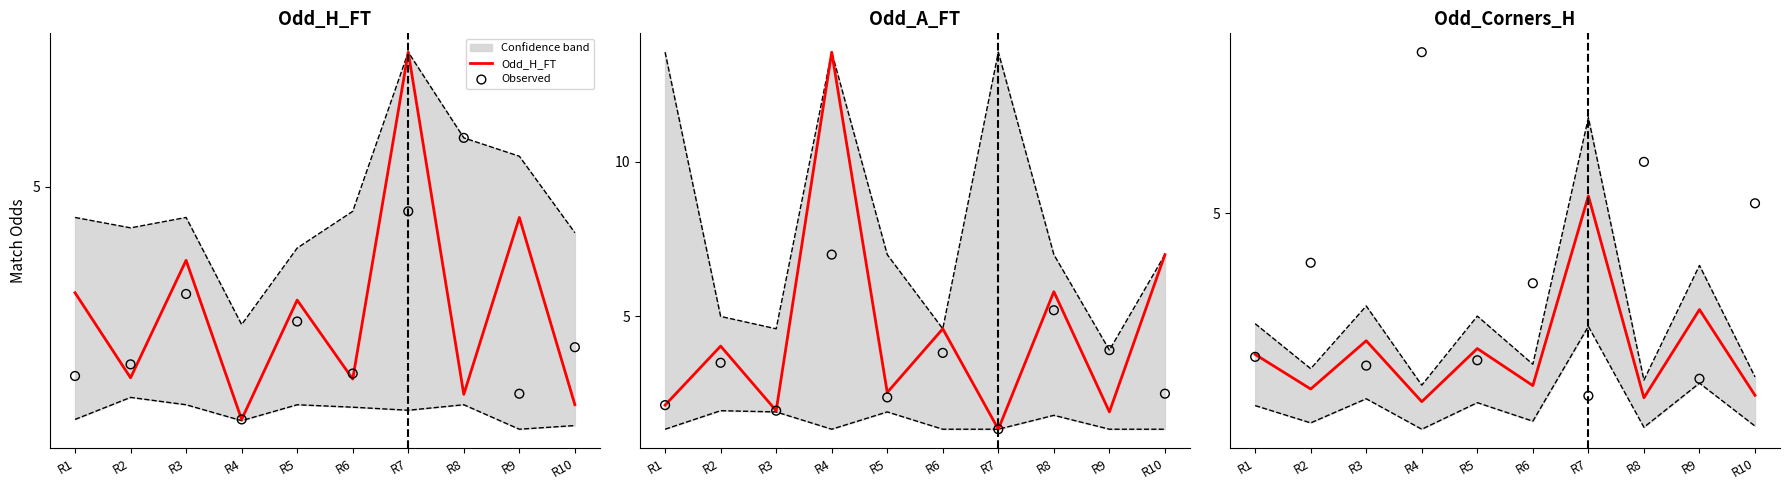

Which series contains the lowest Y value?

Odd_Corners_H